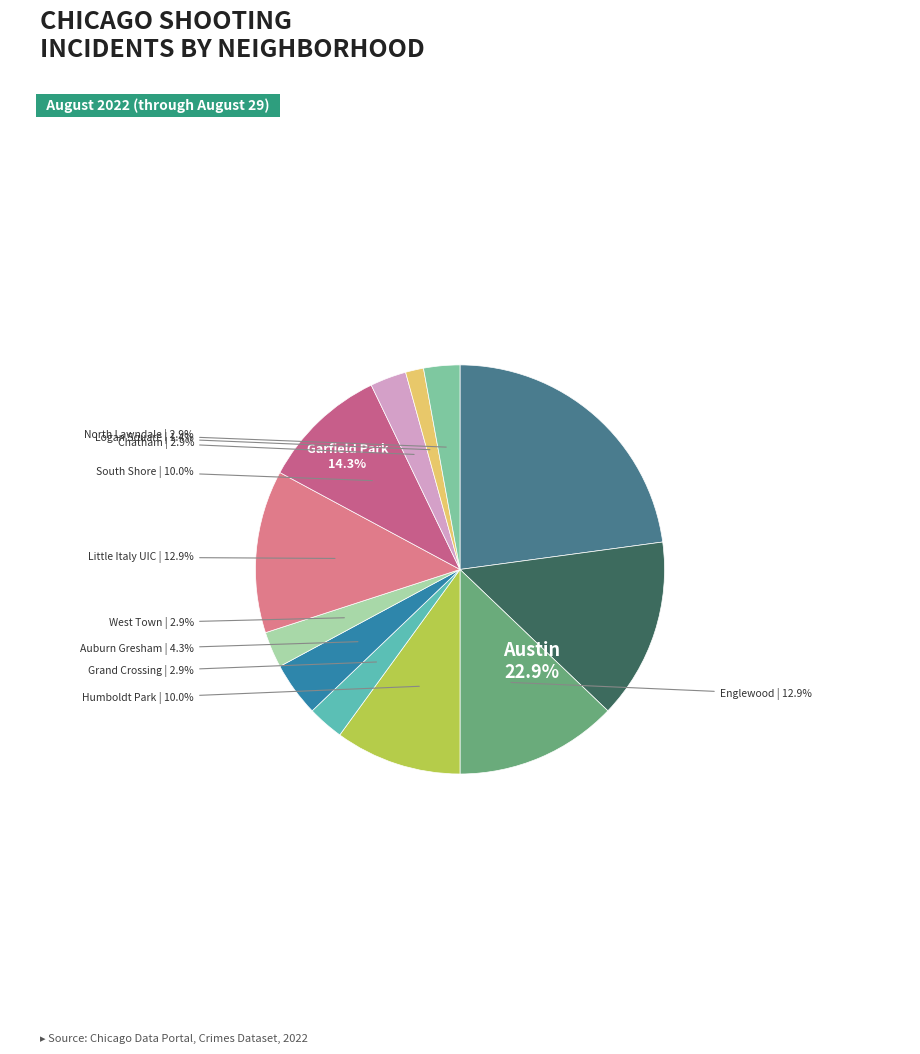

To the nearest percent, what percentage of the pie is Garfield Park?

14%